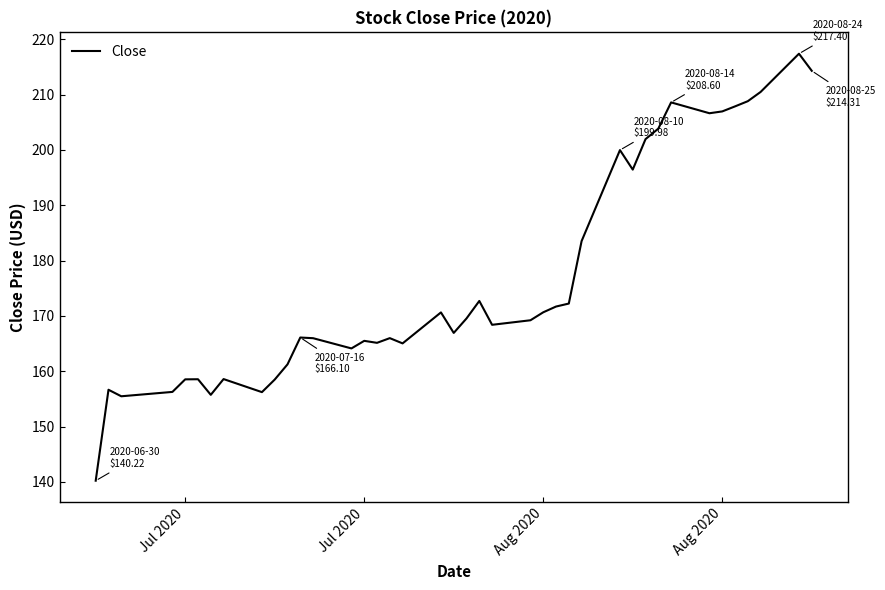

What is the difference between the maximum and minimum values?

77.2